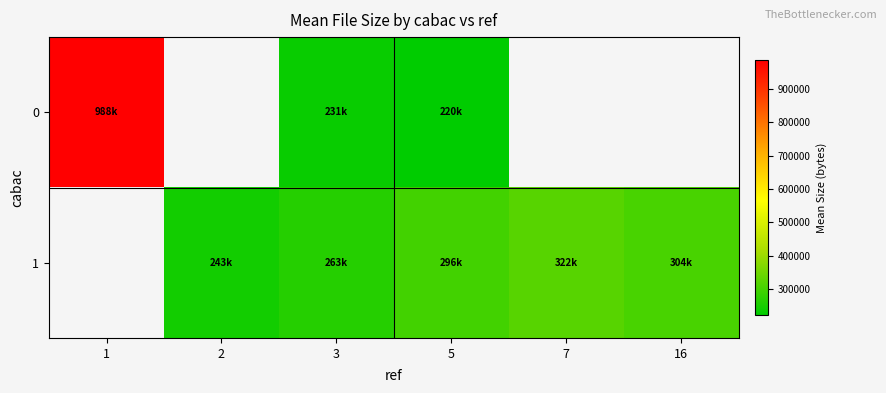

Rank the series by their maximum value, from highest to lowest.

0, 1